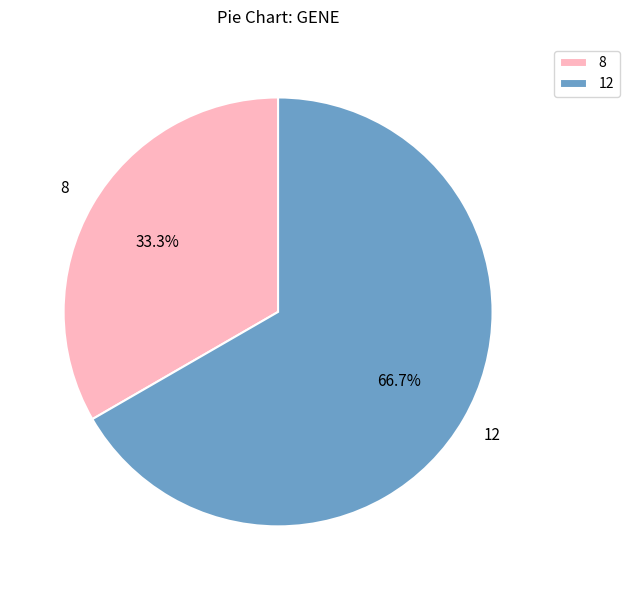

To the nearest percent, what is the average slice percentage?

50%